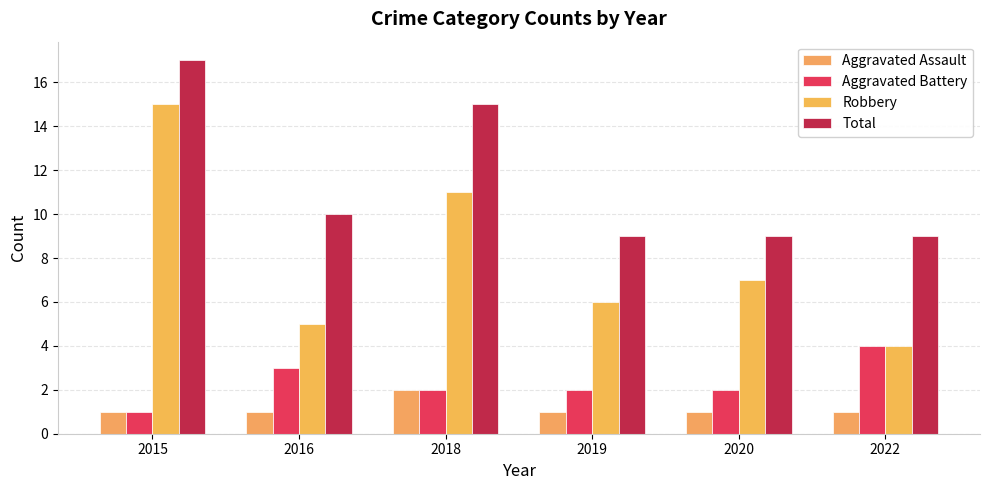

What is the difference between the second highest and minimum values in the Robbery series?

7